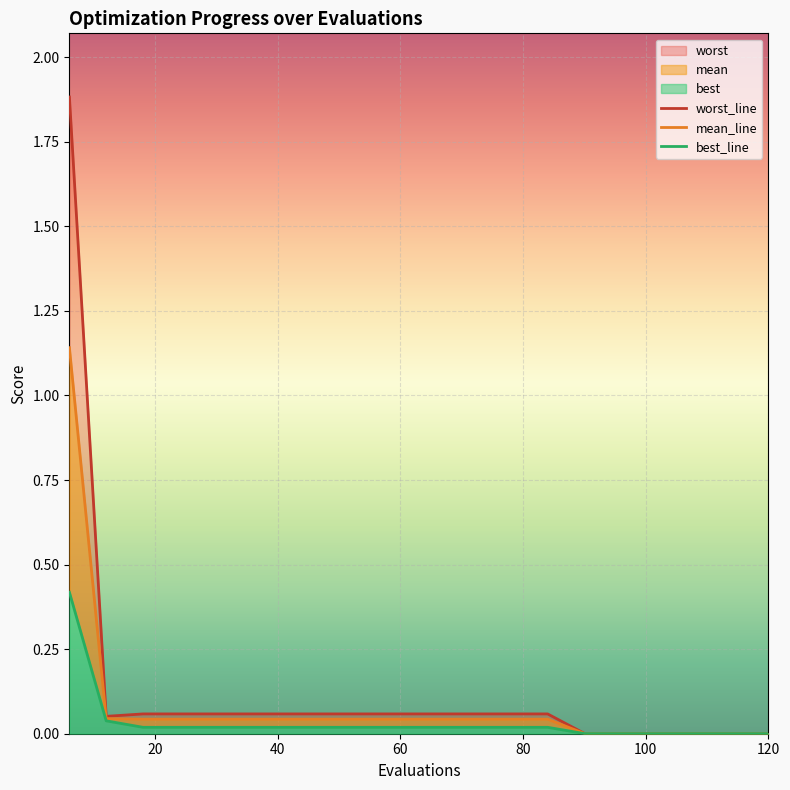

True or false: best and worst cross at least once.

False